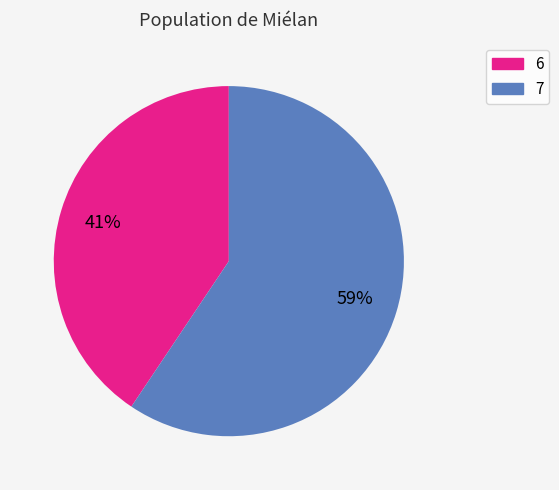

The 6 slice represents 28% of the pie. True or false?

False